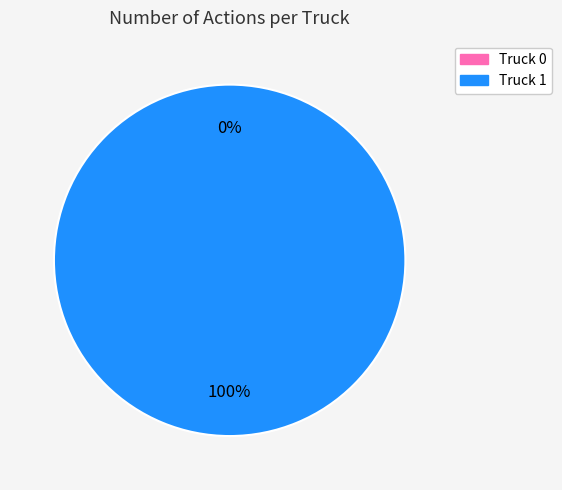

Is there a majority slice in this chart?

Yes